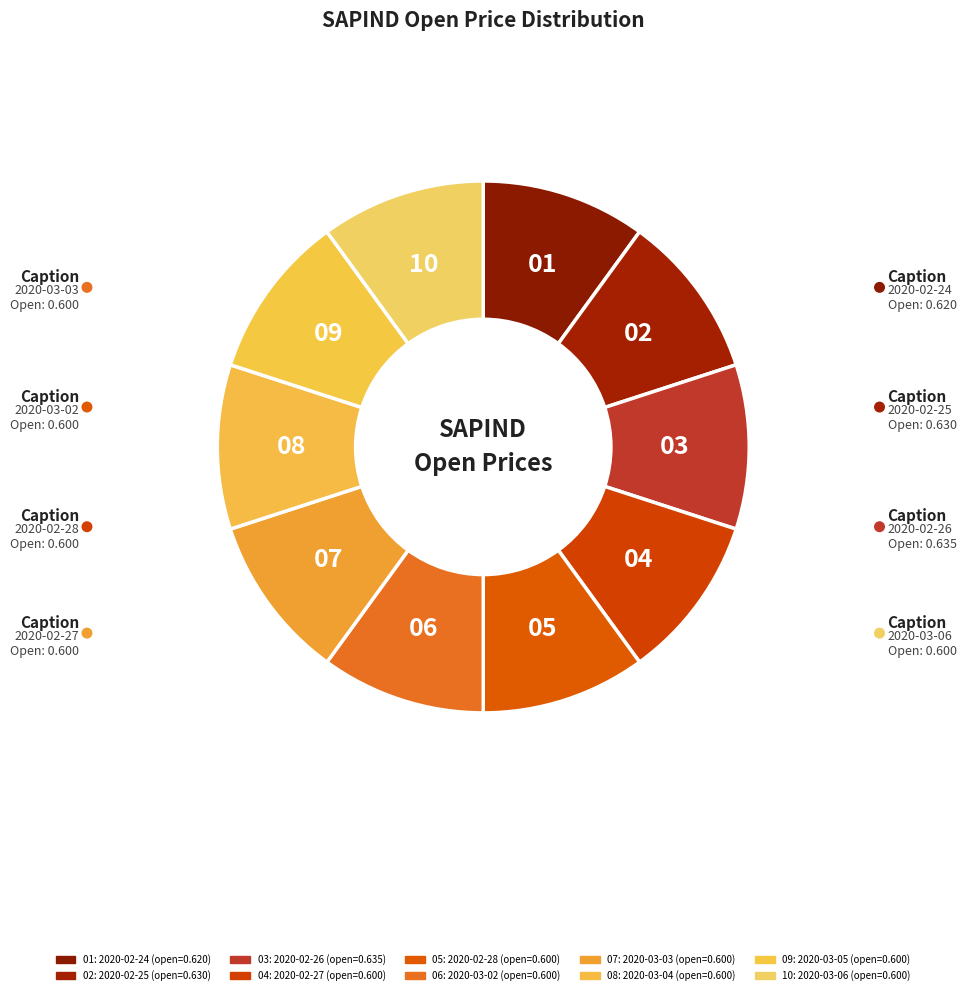

How many segments does this pie chart have?

10